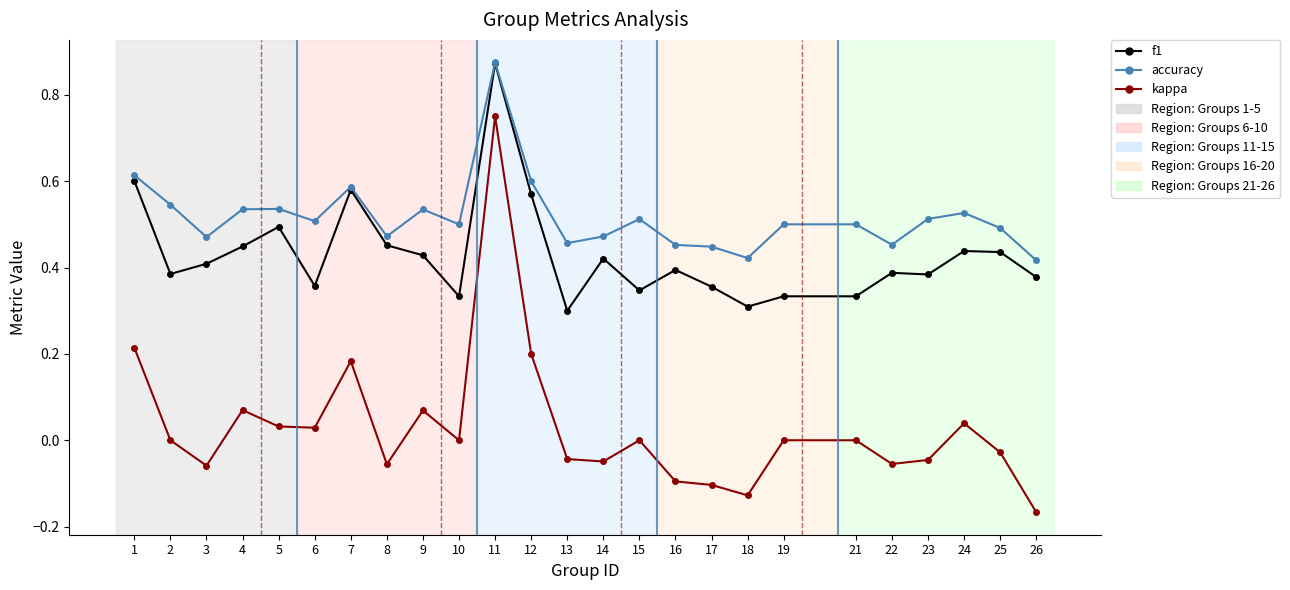

Which series has the largest range (max minus min)?

kappa